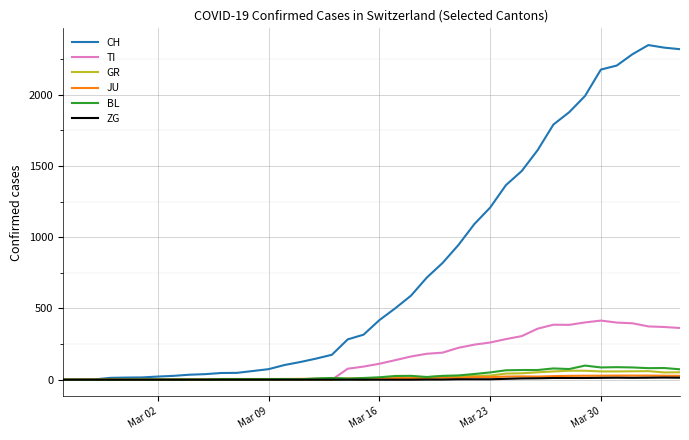

What is the greatest value displayed?

2349